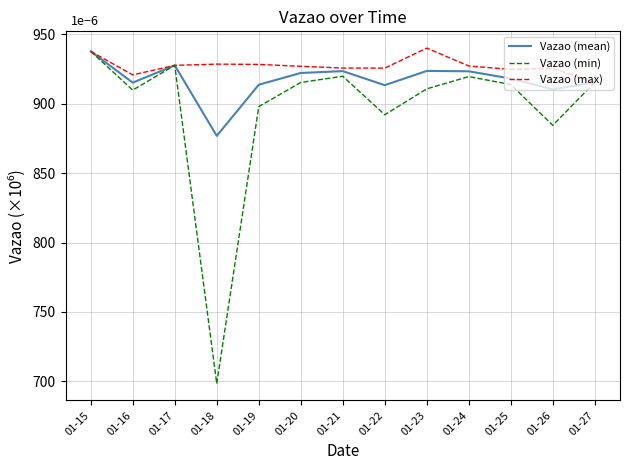

What are all the series names shown in the legend?

Vazao (mean), Vazao (min), Vazao (max)